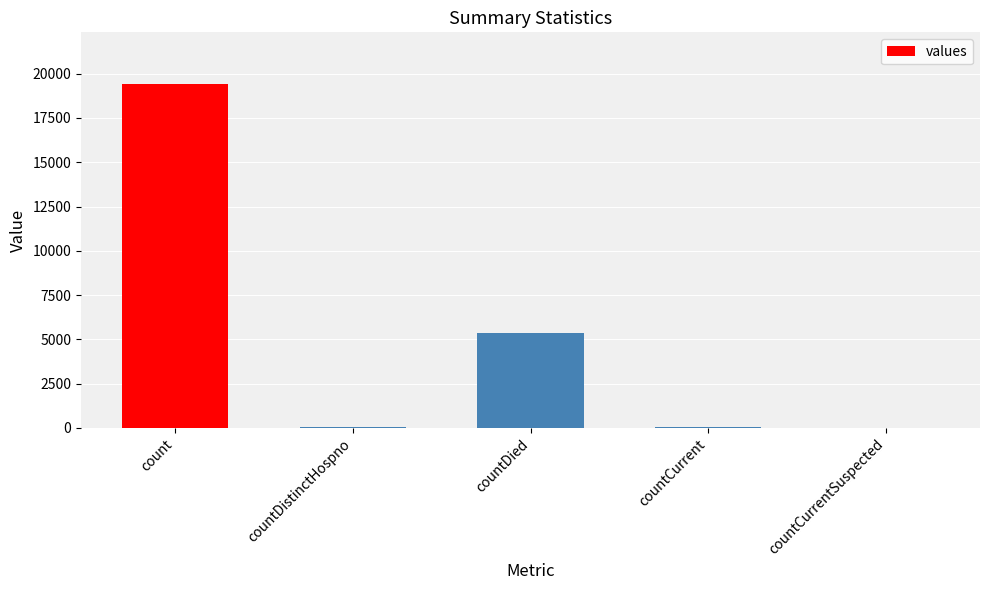

The chart shows a value of 5357 at countDied. True or false?

True